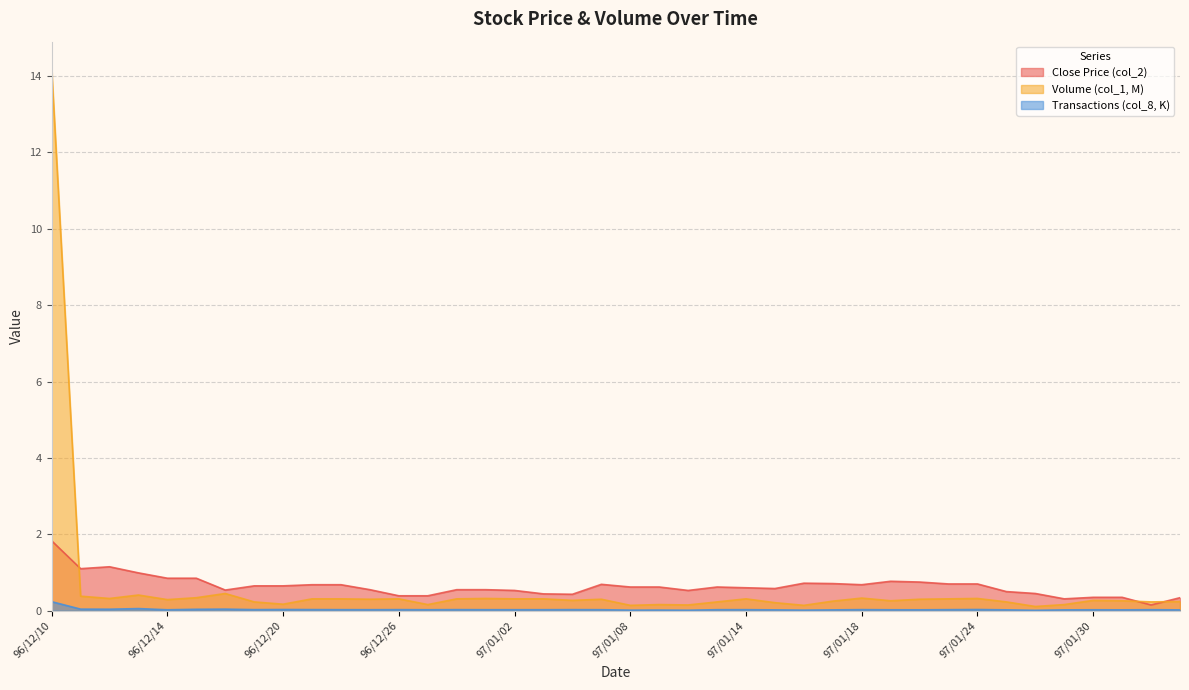

True or false: col_1_scaled has more than 2 interior local peaks.

True